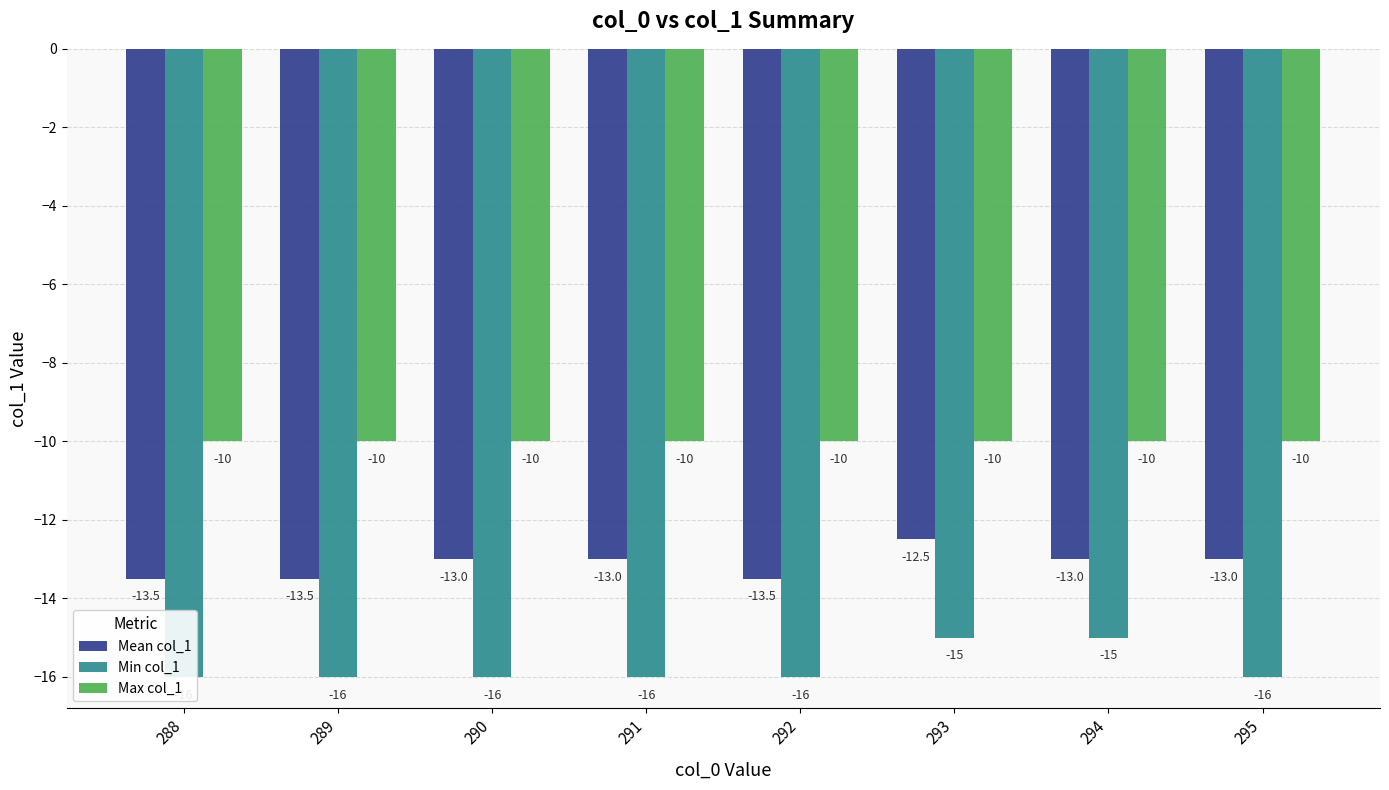

What is the maximum value for Max col_1?

-10.0